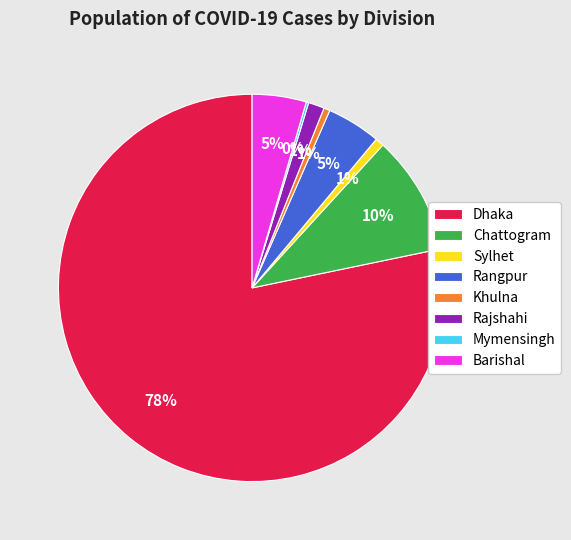

Is there any slice that represents more than half of the pie?

Yes